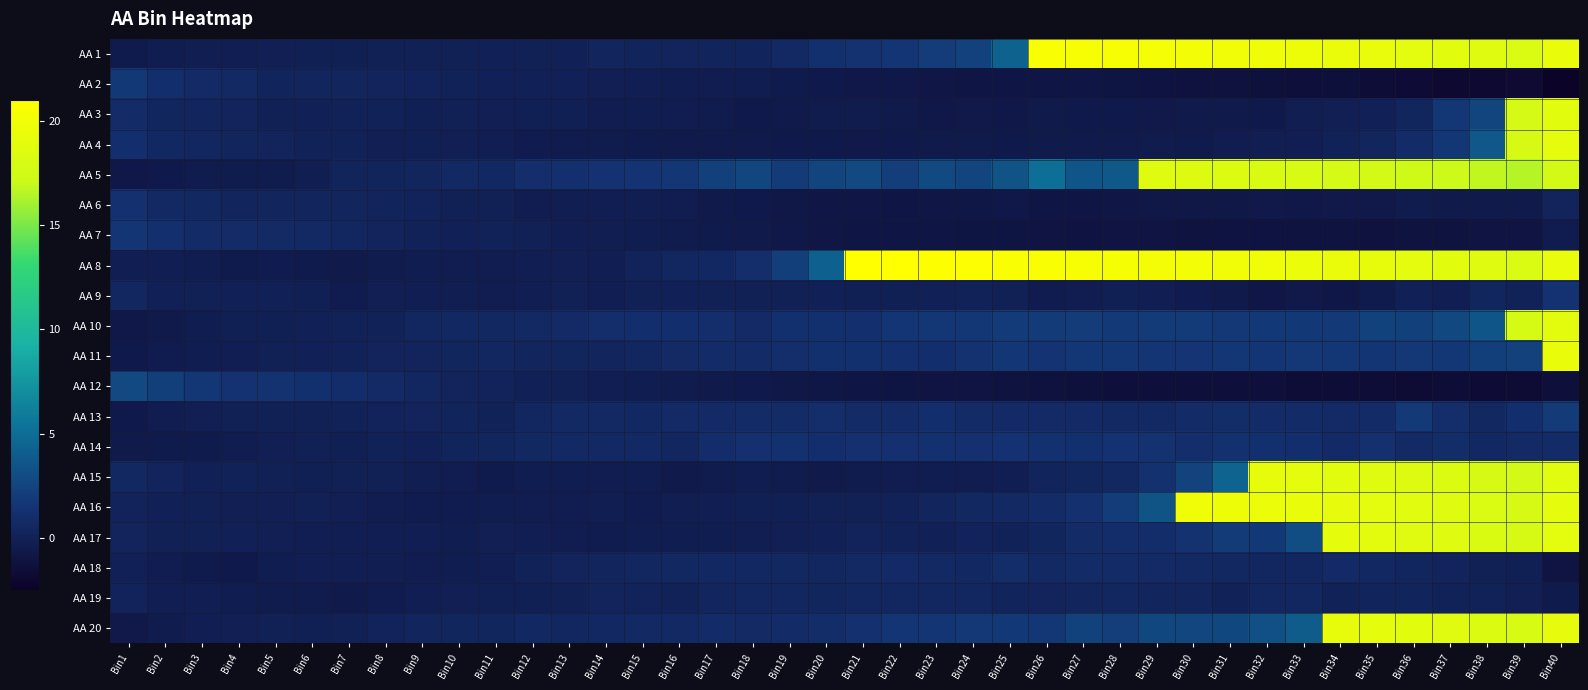

Reading left to right, transcribe all the data shown in this chart.

AA 1: Bin1=-0.4	Bin2=-0.3	Bin3=-0.2	Bin4=-0.2	Bin5=-0.1	Bin6=-0.1	Bin7=-0.1	Bin8=-0.1	Bin9=-0.0	Bin10=-0.0	Bin11=0.1	Bin12=-0.0	Bin13=0.0	Bin14=0.3	Bin15=0.3	Bin16=0.3	Bin17=0.3	Bin18=0.3	Bin19=0.6	Bin20=1.2	Bin21=1.3	Bin22=1.6	Bin23=2.0	Bin24=2.3	Bin25=4.3	Bin26=20.6	Bin27=20.4	Bin28=20.4	Bin29=20.2	Bin30=20.1	Bin31=19.9	Bin32=19.8	Bin33=19.6	Bin34=19.4	Bin35=19.2	Bin36=19.0	Bin37=18.8	Bin38=18.5	Bin39=18.2	Bin40=19.3
AA 2: Bin1=1.8	Bin2=1.1	Bin3=0.8	Bin4=0.7	Bin5=0.3	Bin6=0.3	Bin7=0.4	Bin8=0.2	Bin9=0.2	Bin10=0.1	Bin11=0.1	Bin12=0.1	Bin13=0.0	Bin14=-0.1	Bin15=-0.2	Bin16=-0.3	Bin17=-0.3	Bin18=-0.3	Bin19=-0.5	Bin20=-0.6	Bin21=-0.7	Bin22=-0.7	Bin23=-0.8	Bin24=-0.9	Bin25=-0.9	Bin26=-0.9	Bin27=-0.9	Bin28=-0.9	Bin29=-1.1	Bin30=-1.2	Bin31=-1.3	Bin32=-1.3	Bin33=-1.4	Bin34=-1.3	Bin35=-1.6	Bin36=-1.7	Bin37=-1.9	Bin38=-1.9	Bin39=-1.8	Bin40=-2.4
AA 3: Bin1=0.8	Bin2=0.4	Bin3=0.3	Bin4=0.2	Bin5=0.0	Bin6=0.1	Bin7=0.1	Bin8=0.1	Bin9=-0.1	Bin10=-0.1	Bin11=-0.1	Bin12=-0.1	Bin13=-0.1	Bin14=-0.3	Bin15=-0.3	Bin16=-0.3	Bin17=-0.4	Bin18=-0.6	Bin19=-0.5	Bin20=-0.4	Bin21=-0.4	Bin22=-0.6	Bin23=-0.7	Bin24=-0.7	Bin25=-0.7	Bin26=-0.5	Bin27=-0.6	Bin28=-0.6	Bin29=-0.7	Bin30=-0.6	Bin31=-0.5	Bin32=-0.6	Bin33=-0.2	Bin34=-0.1	Bin35=0.1	Bin36=0.4	Bin37=1.7	Bin38=2.6	Bin39=17.7	Bin40=18.8
AA 4: Bin1=1.1	Bin2=0.6	Bin3=0.5	Bin4=0.3	Bin5=0.2	Bin6=0.1	Bin7=0.1	Bin8=-0.1	Bin9=-0.1	Bin10=-0.1	Bin11=-0.2	Bin12=-0.4	Bin13=-0.4	Bin14=-0.4	Bin15=-0.5	Bin16=-0.5	Bin17=-0.5	Bin18=-0.5	Bin19=-0.6	Bin20=-0.6	Bin21=-0.6	Bin22=-0.6	Bin23=-0.5	Bin24=-0.5	Bin25=-0.6	Bin26=-0.5	Bin27=-0.5	Bin28=-0.5	Bin29=-0.4	Bin30=-0.4	Bin31=-0.3	Bin32=-0.2	Bin33=-0.2	Bin34=0.1	Bin35=0.4	Bin36=0.9	Bin37=1.7	Bin38=3.7	Bin39=17.9	Bin40=19.0
AA 5: Bin1=-0.7	Bin2=-0.6	Bin3=-0.4	Bin4=-0.4	Bin5=-0.4	Bin6=-0.2	Bin7=0.3	Bin8=0.3	Bin9=0.4	Bin10=0.7	Bin11=0.6	Bin12=1.0	Bin13=1.1	Bin14=1.4	Bin15=1.5	Bin16=1.7	Bin17=2.3	Bin18=2.6	Bin19=1.9	Bin20=2.5	Bin21=2.8	Bin22=2.1	Bin23=2.8	Bin24=2.5	Bin25=3.4	Bin26=5.1	Bin27=3.6	Bin28=3.8	Bin29=18.6	Bin30=18.4	Bin31=18.2	Bin32=18.1	Bin33=17.9	Bin34=17.7	Bin35=17.5	Bin36=17.3	Bin37=17.1	Bin38=16.8	Bin39=16.5	Bin40=17.6
AA 6: Bin1=1.2	Bin2=0.7	Bin3=0.6	Bin4=0.4	Bin5=0.4	Bin6=0.3	Bin7=0.3	Bin8=0.3	Bin9=0.2	Bin10=-0.0	Bin11=-0.0	Bin12=-0.3	Bin13=-0.2	Bin14=-0.2	Bin15=-0.2	Bin16=-0.3	Bin17=-0.5	Bin18=-0.6	Bin19=-0.7	Bin20=-0.8	Bin21=-0.8	Bin22=-0.9	Bin23=-0.8	Bin24=-0.8	Bin25=-0.7	Bin26=-0.9	Bin27=-0.9	Bin28=-0.8	Bin29=-0.7	Bin30=-0.8	Bin31=-0.7	Bin32=-0.7	Bin33=-0.7	Bin34=-0.6	Bin35=-0.7	Bin36=-0.4	Bin37=-0.5	Bin38=-0.5	Bin39=-0.5	Bin40=0.2
AA 7: Bin1=1.6	Bin2=1.1	Bin3=0.9	Bin4=0.8	Bin5=0.7	Bin6=0.6	Bin7=0.5	Bin8=0.2	Bin9=0.1	Bin10=0.1	Bin11=0.1	Bin12=0.0	Bin13=-0.2	Bin14=-0.2	Bin15=-0.3	Bin16=-0.4	Bin17=-0.5	Bin18=-0.5	Bin19=-0.7	Bin20=-0.8	Bin21=-0.8	Bin22=-0.9	Bin23=-0.9	Bin24=-1.0	Bin25=-0.9	Bin26=-1.0	Bin27=-1.1	Bin28=-1.1	Bin29=-1.1	Bin30=-1.1	Bin31=-1.1	Bin32=-1.1	Bin33=-1.1	Bin34=-1.1	Bin35=-1.2	Bin36=-1.1	Bin37=-1.1	Bin38=-1.0	Bin39=-1.0	Bin40=-0.4
AA 8: Bin1=-0.2	Bin2=-0.2	Bin3=-0.3	Bin4=-0.4	Bin5=-0.4	Bin6=-0.5	Bin7=-0.5	Bin8=-0.4	Bin9=-0.3	Bin10=-0.3	Bin11=-0.3	Bin12=-0.2	Bin13=-0.2	Bin14=-0.2	Bin15=0.2	Bin16=0.5	Bin17=0.6	Bin18=1.1	Bin19=2.2	Bin20=4.3	Bin21=21.0	Bin22=21.0	Bin23=20.9	Bin24=20.8	Bin25=20.7	Bin26=20.5	Bin27=20.4	Bin28=20.3	Bin29=20.2	Bin30=20.0	Bin31=19.9	Bin32=19.8	Bin33=19.6	Bin34=19.3	Bin35=19.2	Bin36=18.9	Bin37=18.8	Bin38=18.5	Bin39=18.2	Bin40=19.3
AA 9: Bin1=0.4	Bin2=0.1	Bin3=-0.0	Bin4=0.0	Bin5=0.0	Bin6=-0.1	Bin7=-0.4	Bin8=-0.1	Bin9=-0.2	Bin10=-0.2	Bin11=-0.3	Bin12=-0.2	Bin13=-0.0	Bin14=-0.2	Bin15=-0.0	Bin16=0.1	Bin17=-0.0	Bin18=-0.0	Bin19=-0.0	Bin20=0.1	Bin21=-0.1	Bin22=-0.1	Bin23=0.0	Bin24=0.1	Bin25=-0.0	Bin26=-0.4	Bin27=-0.3	Bin28=-0.1	Bin29=-0.2	Bin30=-0.4	Bin31=-0.5	Bin32=-0.8	Bin33=-0.7	Bin34=-0.8	Bin35=-0.4	Bin36=0.0	Bin37=-0.2	Bin38=0.4	Bin39=0.2	Bin40=1.4
AA 10: Bin1=-0.7	Bin2=-0.5	Bin3=-0.3	Bin4=-0.1	Bin5=-0.1	Bin6=0.1	Bin7=0.1	Bin8=0.1	Bin9=0.5	Bin10=0.6	Bin11=0.6	Bin12=0.6	Bin13=0.8	Bin14=1.0	Bin15=1.1	Bin16=1.1	Bin17=1.1	Bin18=0.8	Bin19=1.2	Bin20=1.2	Bin21=1.1	Bin22=1.6	Bin23=1.7	Bin24=1.7	Bin25=1.9	Bin26=2.0	Bin27=2.0	Bin28=1.8	Bin29=1.9	Bin30=2.0	Bin31=1.7	Bin32=1.8	Bin33=1.8	Bin34=1.9	Bin35=2.4	Bin36=2.2	Bin37=2.8	Bin38=3.5	Bin39=17.8	Bin40=18.9
AA 11: Bin1=-0.6	Bin2=-0.4	Bin3=-0.3	Bin4=-0.2	Bin5=-0.0	Bin6=0.1	Bin7=0.1	Bin8=0.2	Bin9=0.2	Bin10=0.4	Bin11=0.5	Bin12=0.3	Bin13=0.4	Bin14=0.4	Bin15=0.5	Bin16=0.8	Bin17=0.9	Bin18=0.9	Bin19=1.1	Bin20=1.2	Bin21=1.2	Bin22=1.1	Bin23=1.1	Bin24=1.3	Bin25=1.6	Bin26=1.5	Bin27=1.7	Bin28=1.7	Bin29=1.6	Bin30=1.5	Bin31=1.6	Bin32=1.6	Bin33=1.8	Bin34=1.7	Bin35=1.6	Bin36=1.7	Bin37=1.7	Bin38=2.2	Bin39=2.3	Bin40=19.3
AA 12: Bin1=2.8	Bin2=2.2	Bin3=1.7	Bin4=1.4	Bin5=1.3	Bin6=1.2	Bin7=1.0	Bin8=0.8	Bin9=0.5	Bin10=0.2	Bin11=0.2	Bin12=0.0	Bin13=-0.0	Bin14=-0.2	Bin15=-0.3	Bin16=-0.4	Bin17=-0.6	Bin18=-0.6	Bin19=-0.7	Bin20=-0.8	Bin21=-0.9	Bin22=-1.0	Bin23=-1.0	Bin24=-1.0	Bin25=-1.1	Bin26=-1.2	Bin27=-1.3	Bin28=-1.4	Bin29=-1.5	Bin30=-1.4	Bin31=-1.5	Bin32=-1.5	Bin33=-1.5	Bin34=-1.6	Bin35=-1.6	Bin36=-1.7	Bin37=-1.6	Bin38=-1.7	Bin39=-1.7	Bin40=-1.4
AA 13: Bin1=-0.6	Bin2=-0.3	Bin3=-0.1	Bin4=-0.0	Bin5=-0.1	Bin6=-0.1	Bin7=0.1	Bin8=0.2	Bin9=0.2	Bin10=0.3	Bin11=0.1	Bin12=0.4	Bin13=0.7	Bin14=0.6	Bin15=0.6	Bin16=0.8	Bin17=0.8	Bin18=0.9	Bin19=0.9	Bin20=1.1	Bin21=0.9	Bin22=0.9	Bin23=1.1	Bin24=0.9	Bin25=0.8	Bin26=0.8	Bin27=0.8	Bin28=0.7	Bin29=0.6	Bin30=0.9	Bin31=1.0	Bin32=0.9	Bin33=0.8	Bin34=0.8	Bin35=0.9	Bin36=1.9	Bin37=1.0	Bin38=0.6	Bin39=1.1	Bin40=1.9
AA 14: Bin1=-0.5	Bin2=-0.5	Bin3=-0.5	Bin4=-0.3	Bin5=-0.2	Bin6=-0.1	Bin7=-0.1	Bin8=0.1	Bin9=0.1	Bin10=0.3	Bin11=0.4	Bin12=0.6	Bin13=0.7	Bin14=0.6	Bin15=0.7	Bin16=0.5	Bin17=1.0	Bin18=1.2	Bin19=1.3	Bin20=1.1	Bin21=1.2	Bin22=1.2	Bin23=1.3	Bin24=1.3	Bin25=1.4	Bin26=1.3	Bin27=1.2	Bin28=1.4	Bin29=1.3	Bin30=1.0	Bin31=1.3	Bin32=1.2	Bin33=1.1	Bin34=0.8	Bin35=1.2	Bin36=0.7	Bin37=1.0	Bin38=0.6	Bin39=0.7	Bin40=0.9
AA 15: Bin1=0.6	Bin2=0.2	Bin3=0.0	Bin4=0.1	Bin5=-0.0	Bin6=-0.1	Bin7=-0.0	Bin8=-0.1	Bin9=-0.2	Bin10=-0.3	Bin11=-0.5	Bin12=-0.3	Bin13=-0.3	Bin14=-0.3	Bin15=-0.3	Bin16=-0.5	Bin17=-0.4	Bin18=-0.3	Bin19=-0.4	Bin20=-0.5	Bin21=-0.4	Bin22=-0.3	Bin23=-0.3	Bin24=-0.3	Bin25=-0.2	Bin26=0.3	Bin27=0.4	Bin28=0.5	Bin29=1.3	Bin30=2.4	Bin31=4.4	Bin32=19.2	Bin33=19.0	Bin34=18.8	Bin35=18.6	Bin36=18.4	Bin37=18.2	Bin38=17.9	Bin39=17.6	Bin40=18.7
AA 16: Bin1=0.2	Bin2=0.0	Bin3=-0.0	Bin4=-0.1	Bin5=-0.1	Bin6=-0.1	Bin7=-0.1	Bin8=-0.3	Bin9=-0.4	Bin10=-0.4	Bin11=-0.3	Bin12=-0.3	Bin13=-0.3	Bin14=-0.2	Bin15=-0.4	Bin16=-0.2	Bin17=-0.2	Bin18=-0.1	Bin19=-0.1	Bin20=-0.1	Bin21=0.0	Bin22=0.2	Bin23=0.4	Bin24=0.5	Bin25=0.7	Bin26=0.8	Bin27=1.2	Bin28=2.1	Bin29=3.4	Bin30=19.8	Bin31=19.6	Bin32=19.5	Bin33=19.3	Bin34=19.1	Bin35=18.9	Bin36=18.7	Bin37=18.5	Bin38=18.2	Bin39=17.9	Bin40=19.0
AA 17: Bin1=0.2	Bin2=0.0	Bin3=0.0	Bin4=0.0	Bin5=-0.1	Bin6=-0.2	Bin7=-0.2	Bin8=-0.2	Bin9=-0.2	Bin10=-0.3	Bin11=-0.2	Bin12=-0.2	Bin13=-0.3	Bin14=-0.4	Bin15=-0.3	Bin16=-0.3	Bin17=-0.3	Bin18=-0.2	Bin19=-0.1	Bin20=0.0	Bin21=0.2	Bin22=0.1	Bin23=0.1	Bin24=0.2	Bin25=0.2	Bin26=0.4	Bin27=0.8	Bin28=1.0	Bin29=1.0	Bin30=1.3	Bin31=2.0	Bin32=1.8	Bin33=3.0	Bin34=19.0	Bin35=18.9	Bin36=18.6	Bin37=18.5	Bin38=18.1	Bin39=17.9	Bin40=19.0
AA 18: Bin1=0.0	Bin2=-0.3	Bin3=-0.5	Bin4=-0.6	Bin5=-0.3	Bin6=-0.2	Bin7=-0.2	Bin8=-0.2	Bin9=-0.3	Bin10=-0.3	Bin11=-0.2	Bin12=0.1	Bin13=0.2	Bin14=0.4	Bin15=0.5	Bin16=0.6	Bin17=0.6	Bin18=0.6	Bin19=0.5	Bin20=0.5	Bin21=0.7	Bin22=0.8	Bin23=0.7	Bin24=0.6	Bin25=1.0	Bin26=0.7	Bin27=0.8	Bin28=0.8	Bin29=0.8	Bin30=0.6	Bin31=0.5	Bin32=0.5	Bin33=0.5	Bin34=0.8	Bin35=0.6	Bin36=0.4	Bin37=0.2	Bin38=-0.0	Bin39=-0.1	Bin40=-1.0
AA 19: Bin1=0.2	Bin2=-0.2	Bin3=-0.2	Bin4=-0.3	Bin5=-0.4	Bin6=-0.4	Bin7=-0.5	Bin8=-0.4	Bin9=-0.2	Bin10=-0.1	Bin11=-0.1	Bin12=-0.1	Bin13=-0.0	Bin14=0.2	Bin15=0.2	Bin16=0.1	Bin17=0.4	Bin18=0.5	Bin19=0.4	Bin20=0.4	Bin21=0.5	Bin22=0.5	Bin23=0.5	Bin24=0.5	Bin25=0.3	Bin26=0.2	Bin27=0.3	Bin28=0.5	Bin29=0.4	Bin30=0.4	Bin31=0.1	Bin32=0.5	Bin33=0.5	Bin34=0.1	Bin35=0.3	Bin36=0.3	Bin37=0.2	Bin38=0.1	Bin39=-0.2	Bin40=-0.5
AA 20: Bin1=-0.7	Bin2=-0.4	Bin3=-0.2	Bin4=-0.1	Bin5=-0.0	Bin6=-0.1	Bin7=0.0	Bin8=0.2	Bin9=0.4	Bin10=0.4	Bin11=0.4	Bin12=0.6	Bin13=0.5	Bin14=0.6	Bin15=0.7	Bin16=0.7	Bin17=0.8	Bin18=0.7	Bin19=0.8	Bin20=1.0	Bin21=1.2	Bin22=1.6	Bin23=1.6	Bin24=1.8	Bin25=1.8	Bin26=1.7	Bin27=2.4	Bin28=2.1	Bin29=2.7	Bin30=2.6	Bin31=2.7	Bin32=3.2	Bin33=4.0	Bin34=19.2	Bin35=19.0	Bin36=18.8	Bin37=18.6	Bin38=18.3	Bin39=18.0	Bin40=19.1